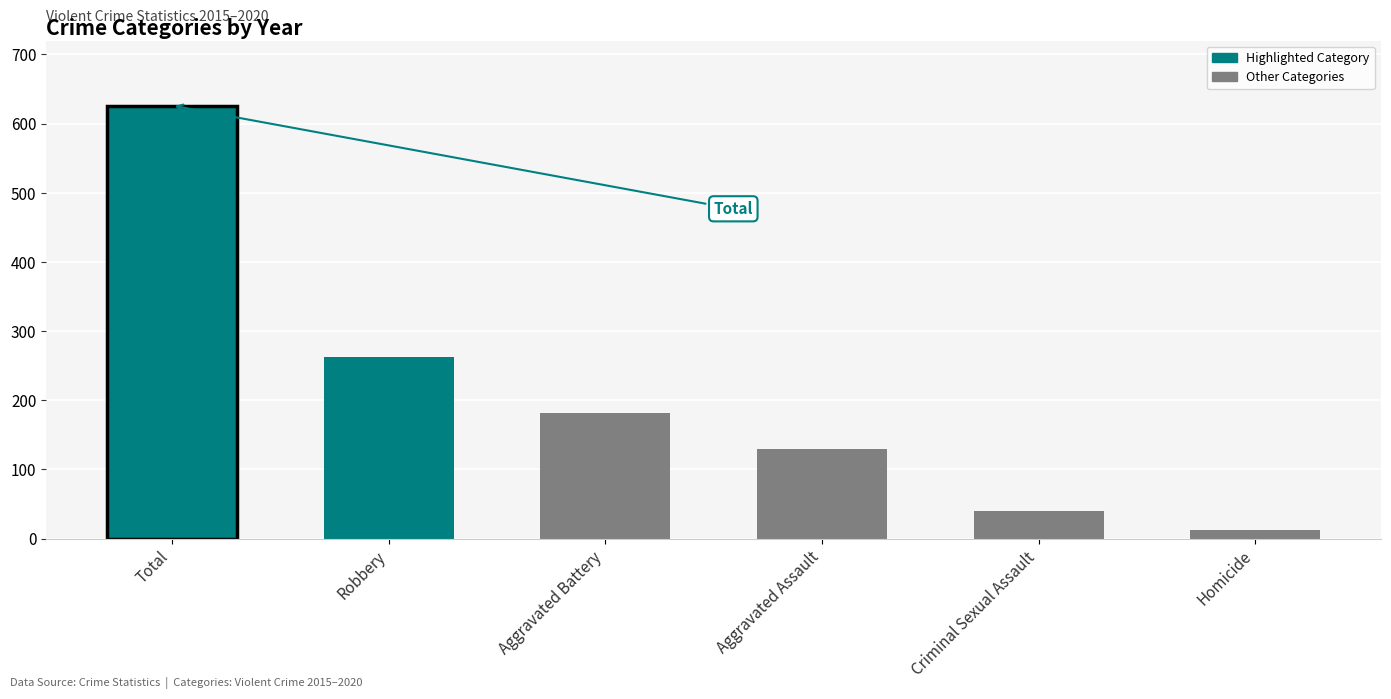

How many data points does each series have?

6